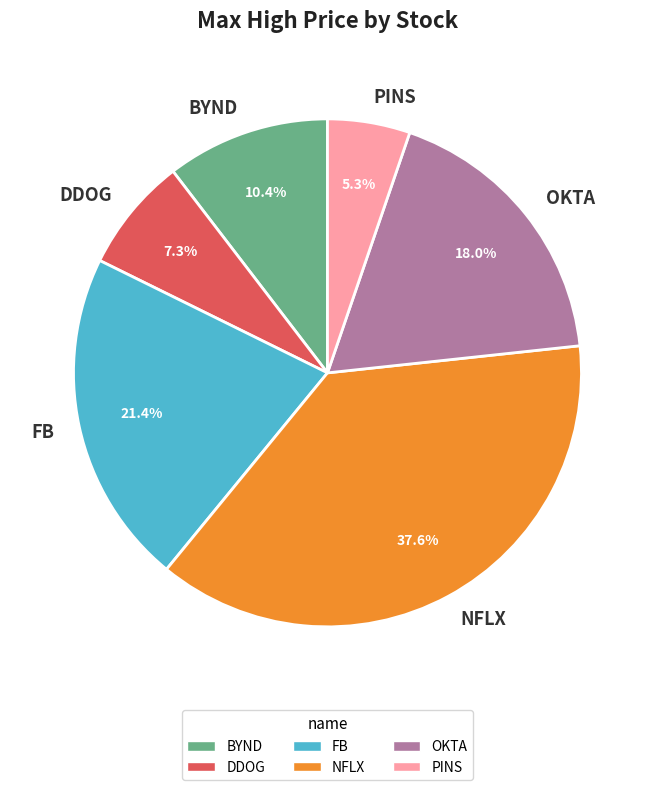

Which slice is the largest?

NFLX